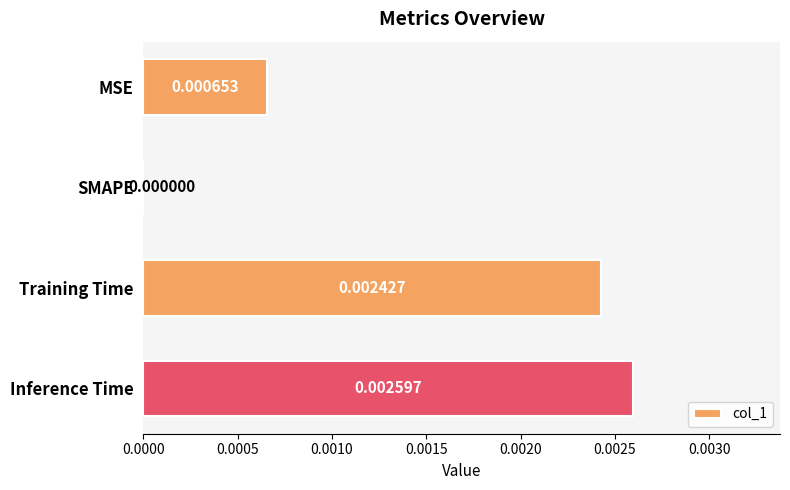

At which label is the value closest to 0?

SMAPE